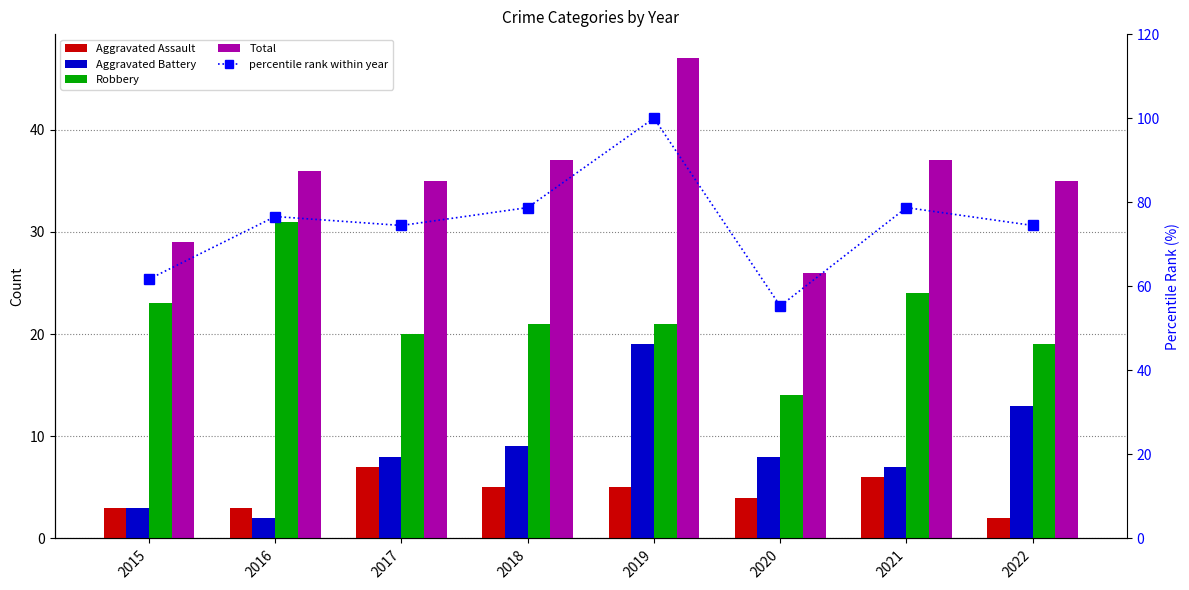

What is the greatest value displayed?

100.0